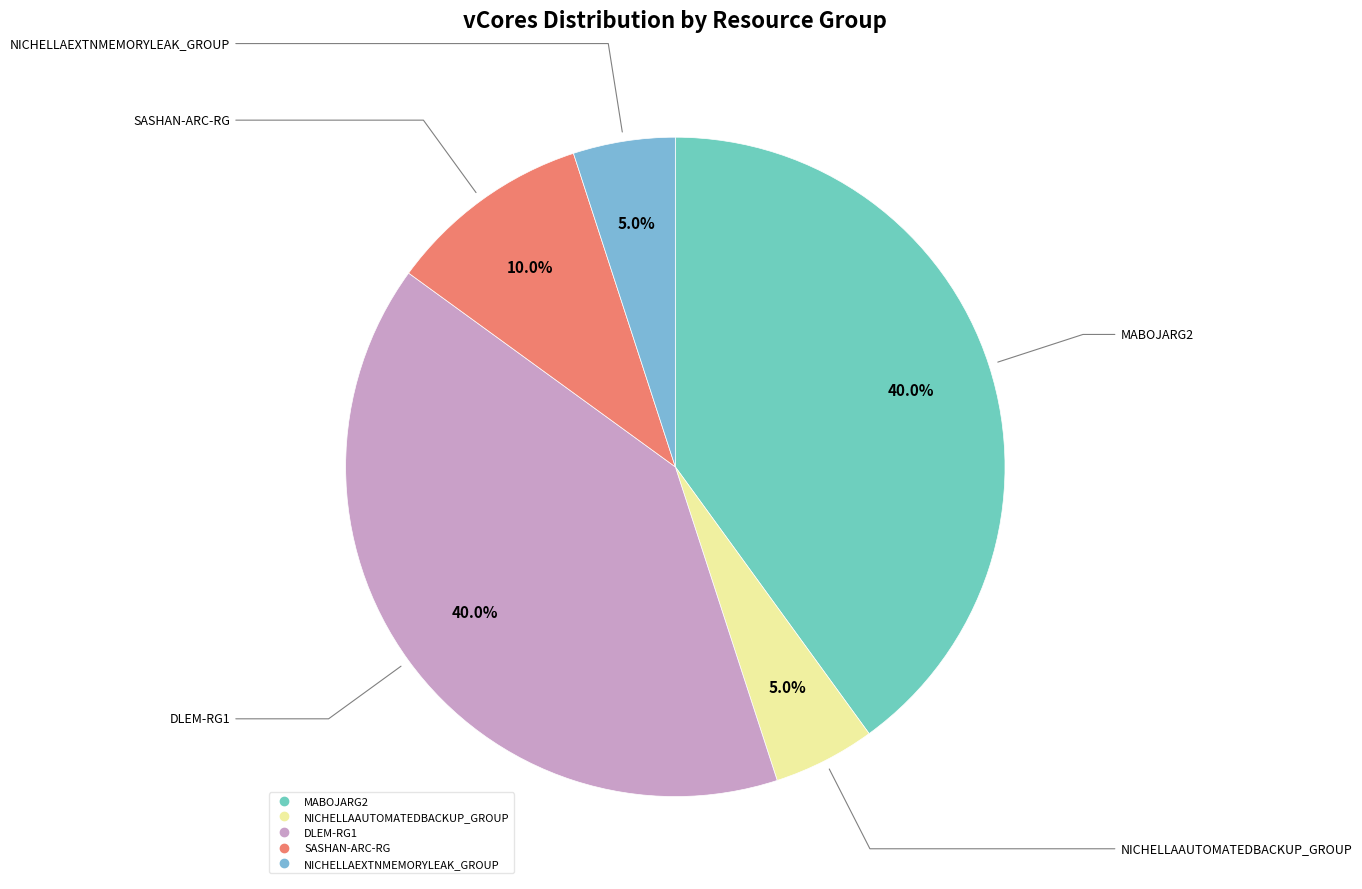

To the nearest percent, what is the difference between the largest and smallest slice percentages?

35%